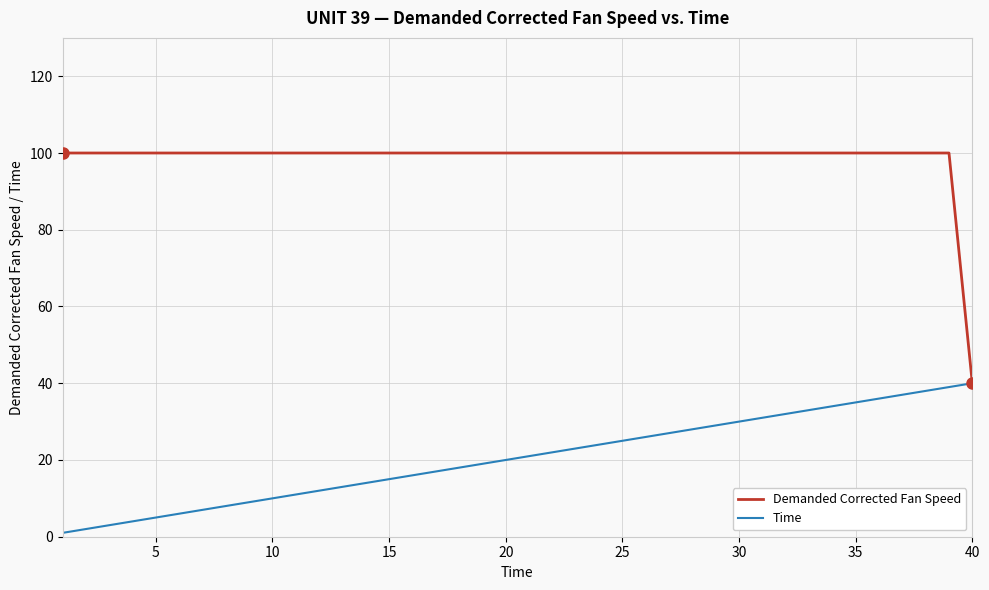

What is the highest value of the Time series?

40